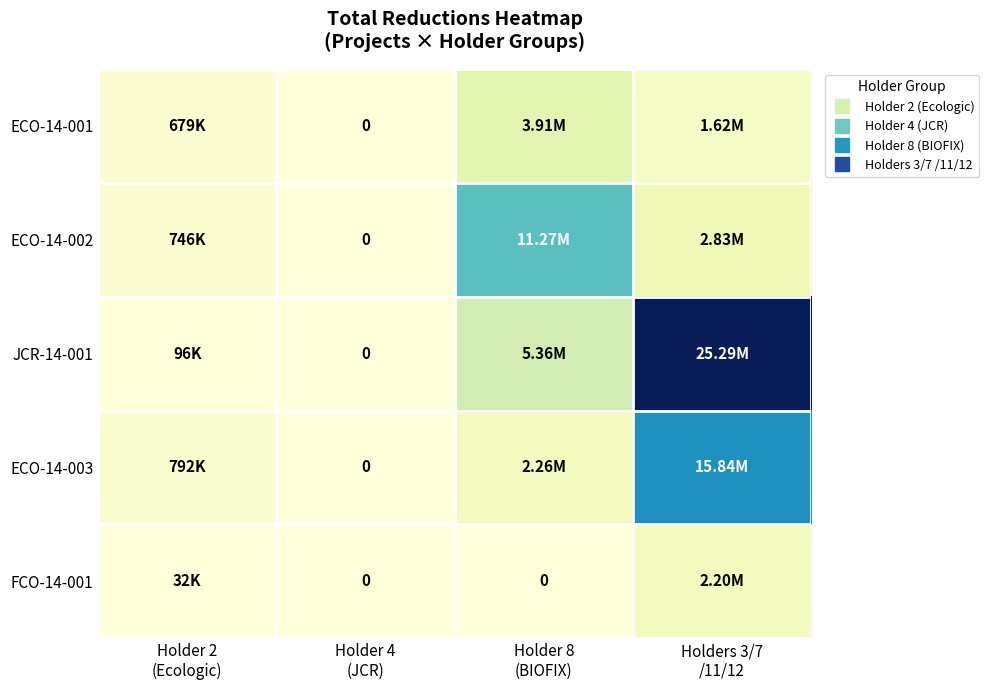

Which series has the widest spread of values?

JCR-14-001